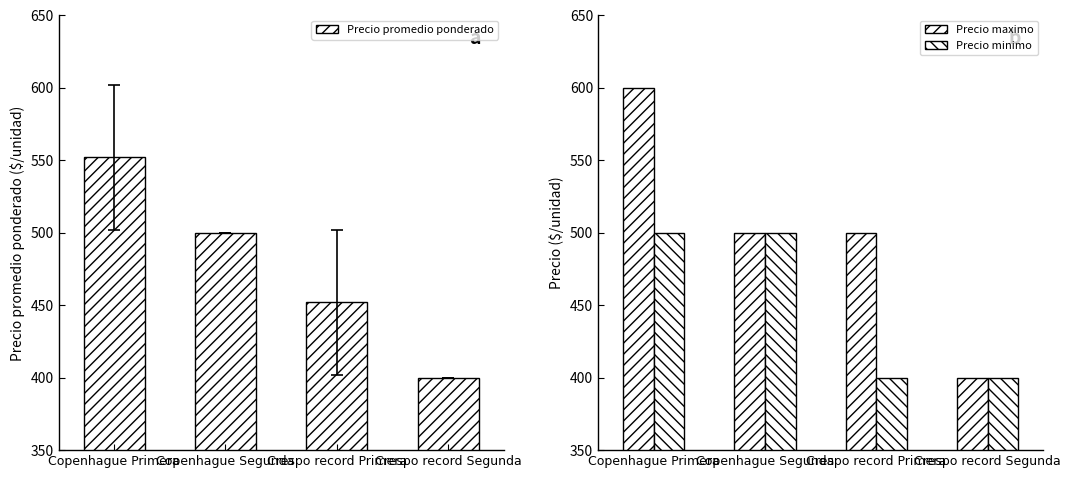

What is the minimum value shown in the chart?

400